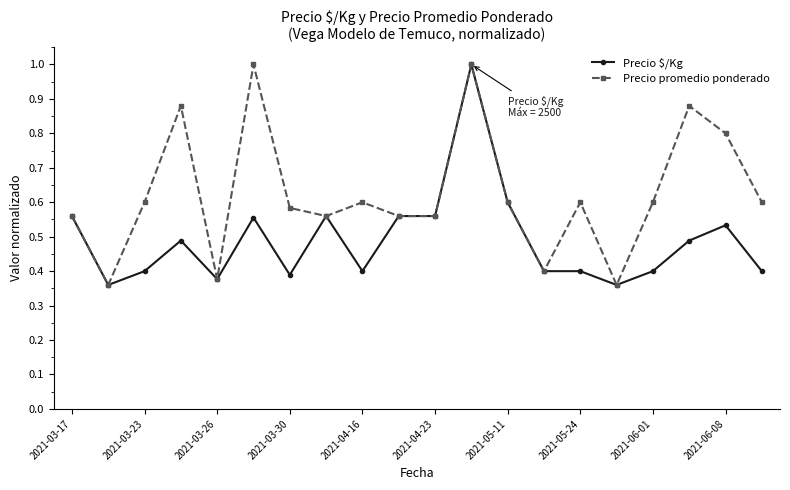

What is the maximum value for Precio promedio ponderado?

1.0